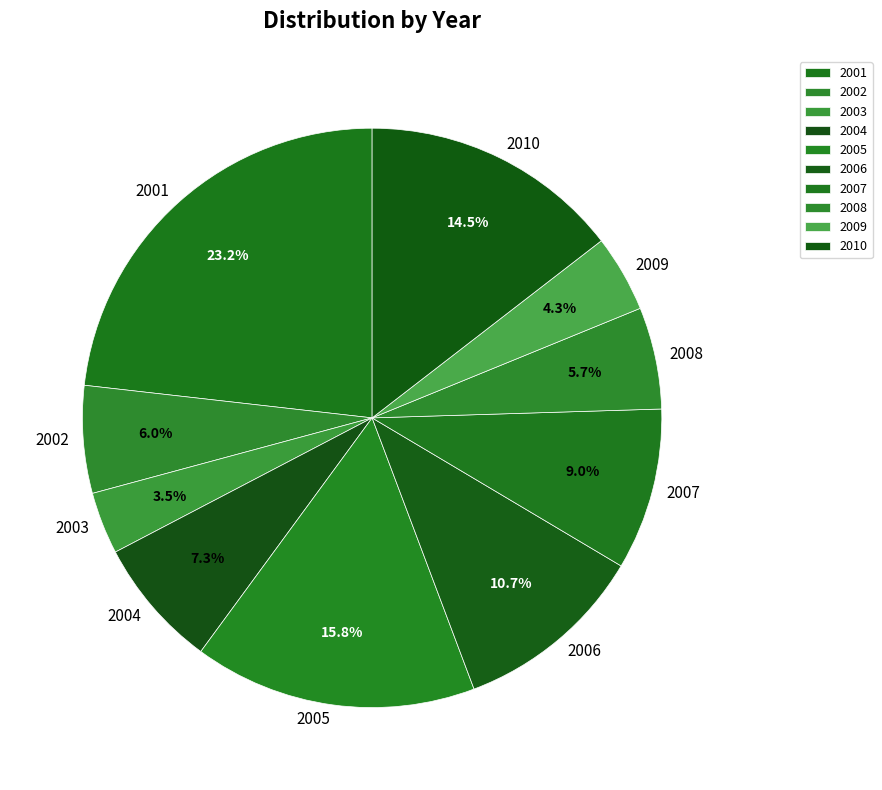

How many segments does this pie chart have?

10